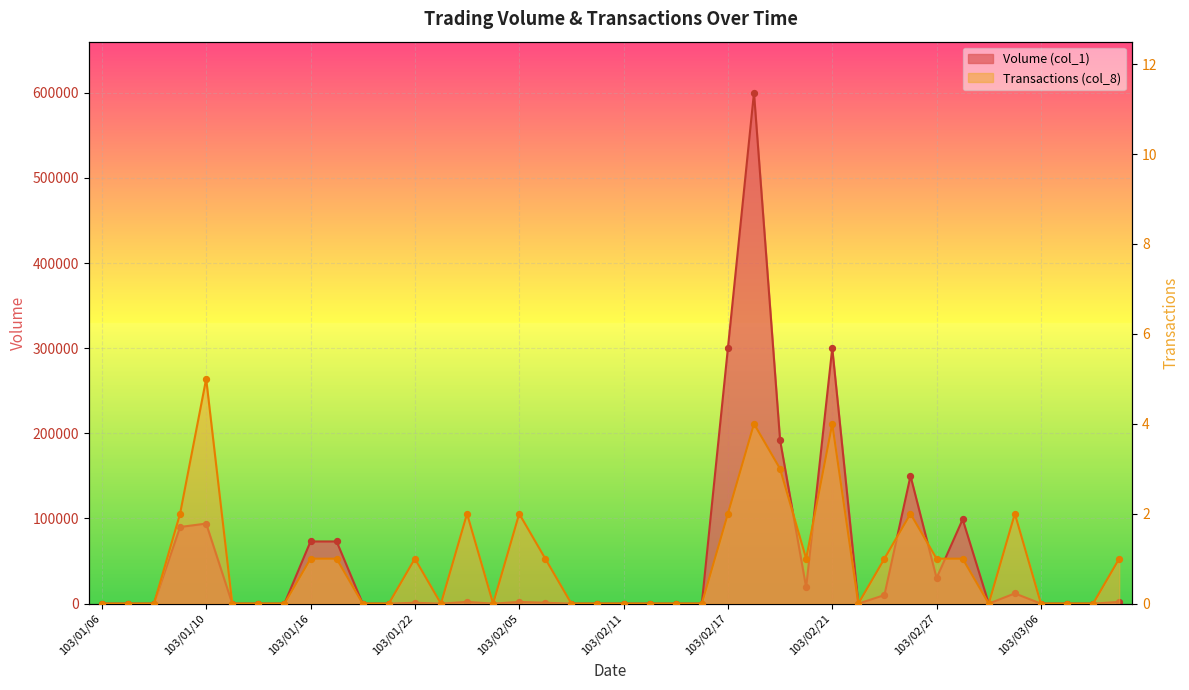

Which series reaches the minimum Y coordinate?

Volume (col_1)